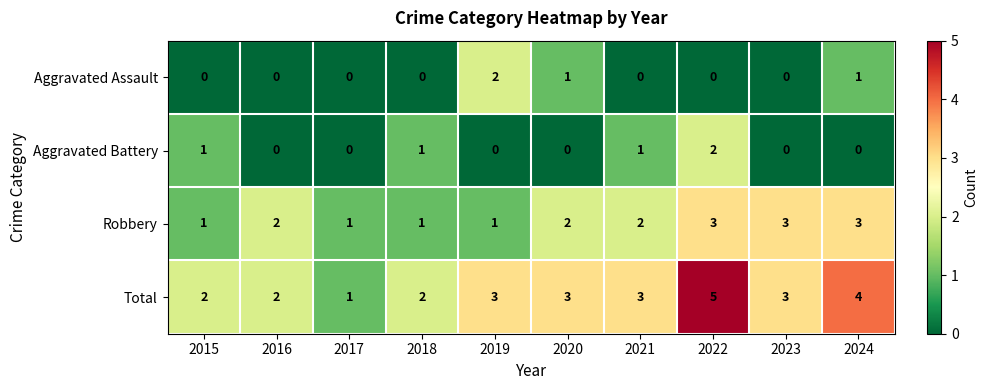

What is the total value across all series at 2015?

4